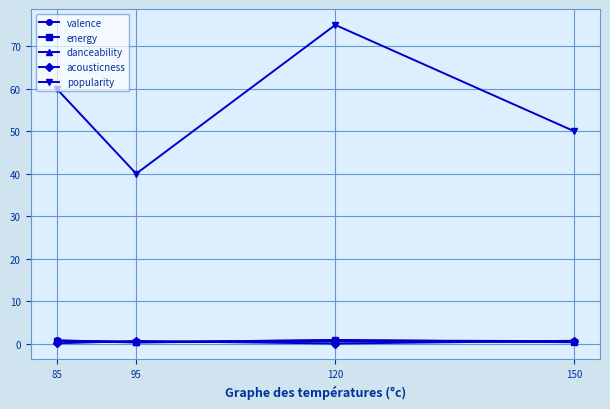

True or false: acousticness and popularity intersect in this chart.

False